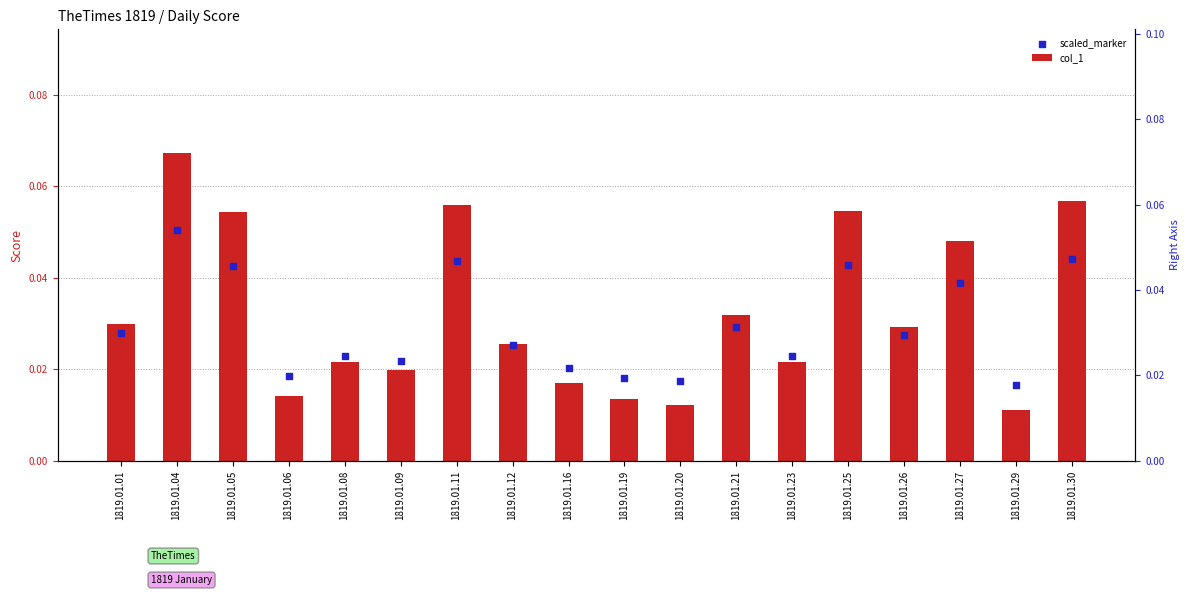

What are all the series names shown in the legend?

col_1, scaled_marker